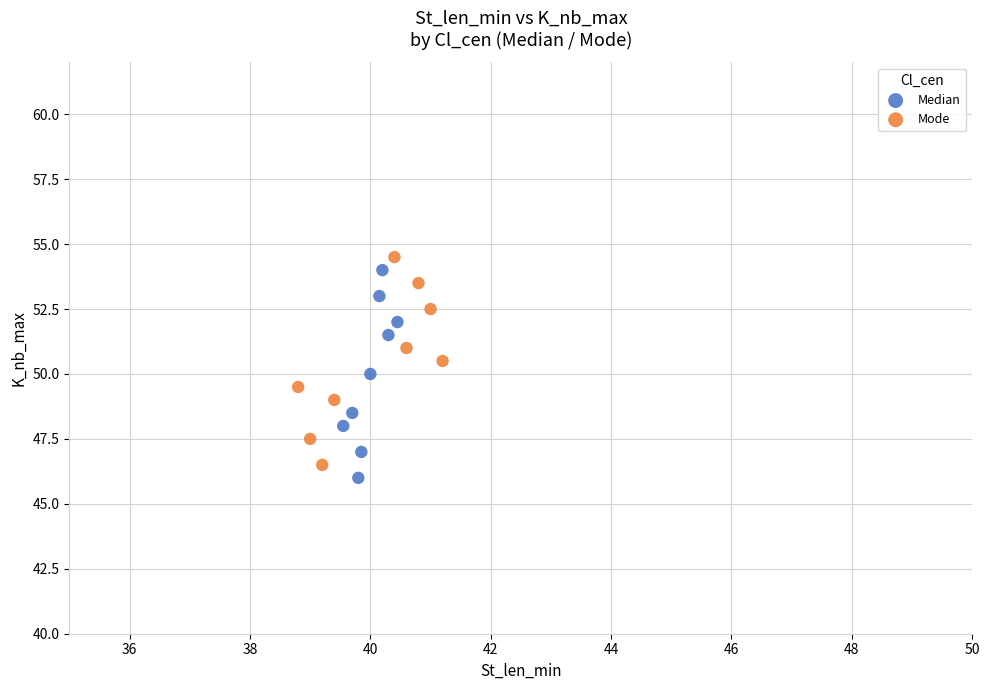

What are all the series names shown in the legend?

Median, Mode